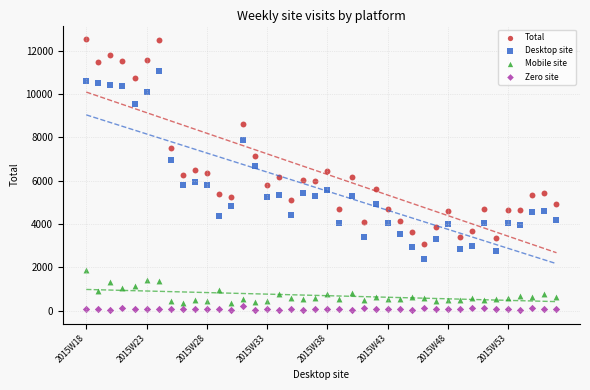

Across all data points, what is the range of Y values (max minus min)?

12501